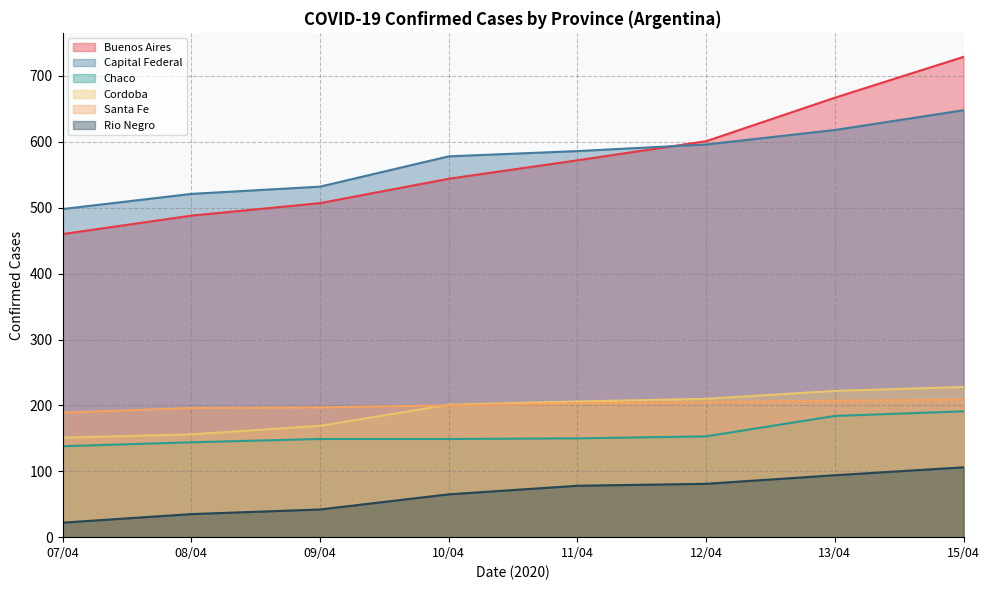

What is the difference between the maximum and minimum values in the Capital Federal series?

150